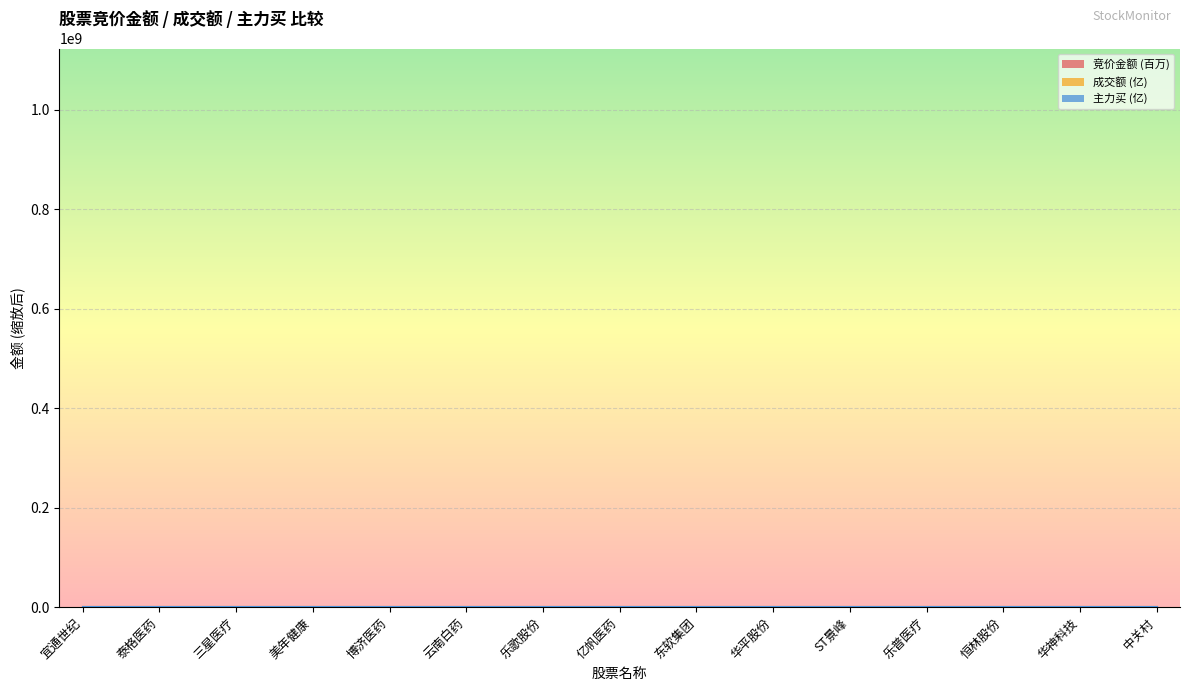

At which category does 成交额 reach its first local peak?

泰格医药